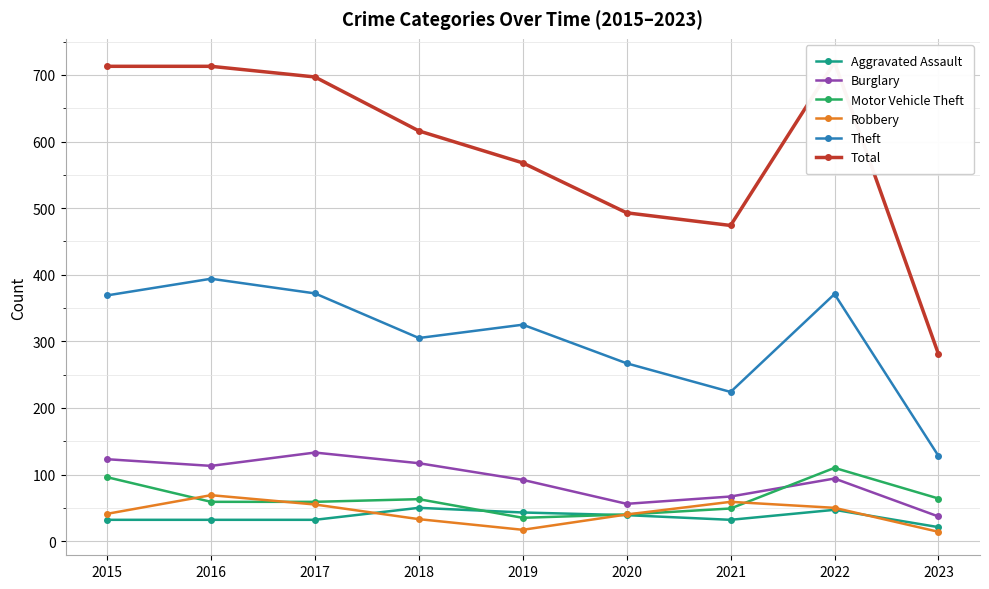

How many categories are shown in the chart?

9